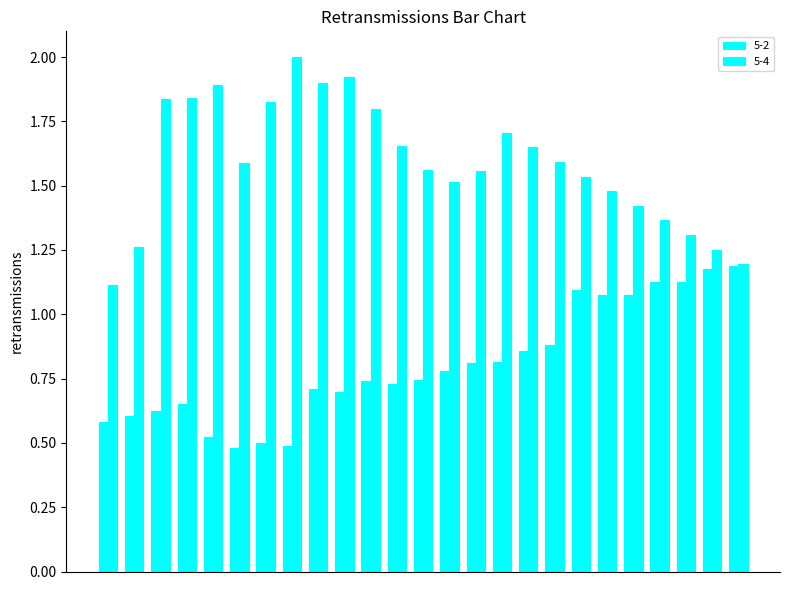

List the series in order of their peak value, lowest first.

5-2, 5-4